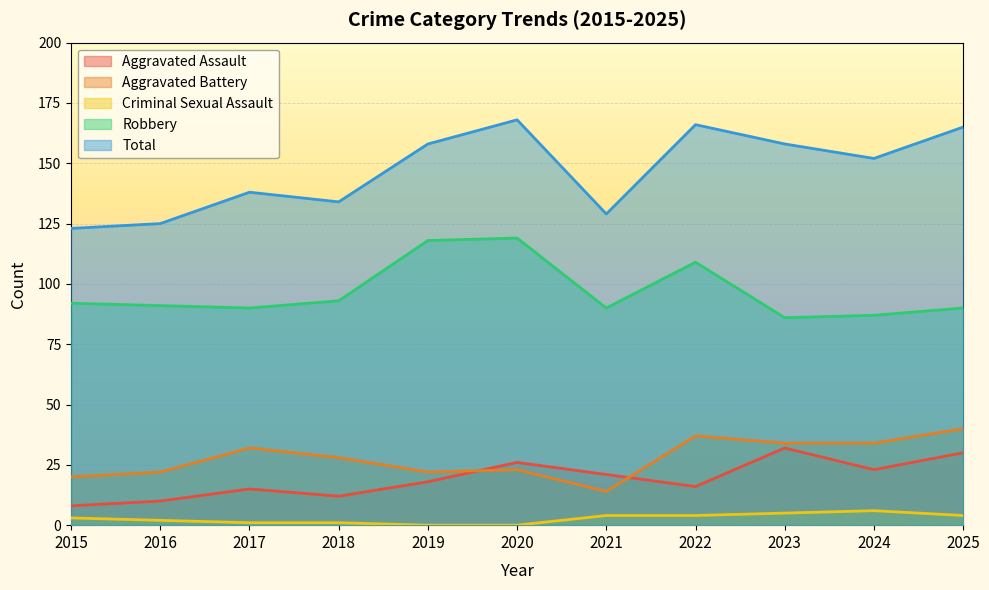

Is the value of Total at 2020 greater than the value of Criminal Sexual Assault at 2021?

Yes